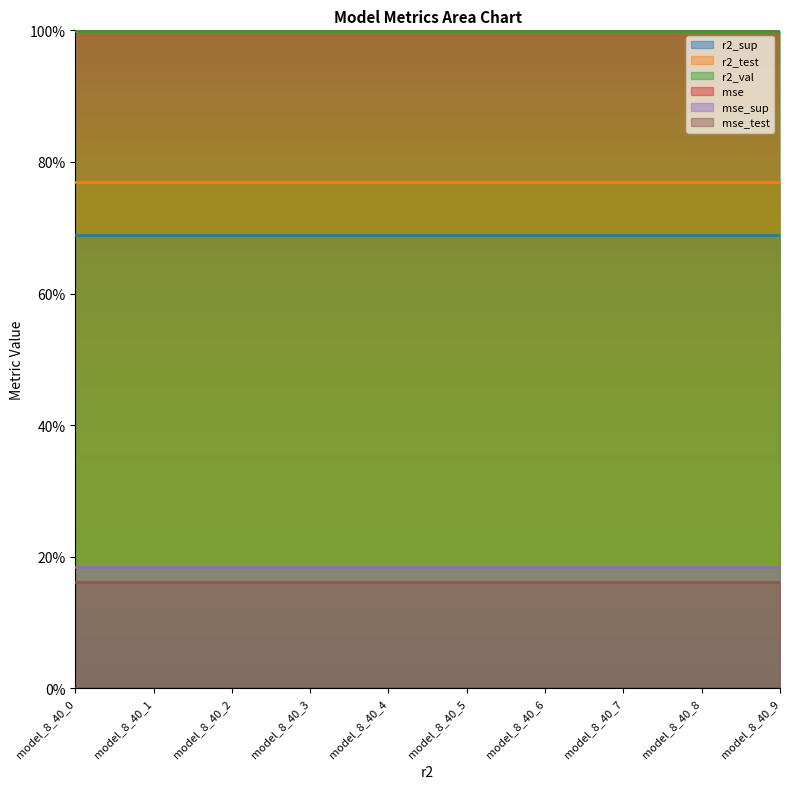

Rank the series at model_8_40_0 from highest to lowest value.

r2_val, r2_test, r2_sup, mse_sup, mse_test, mse